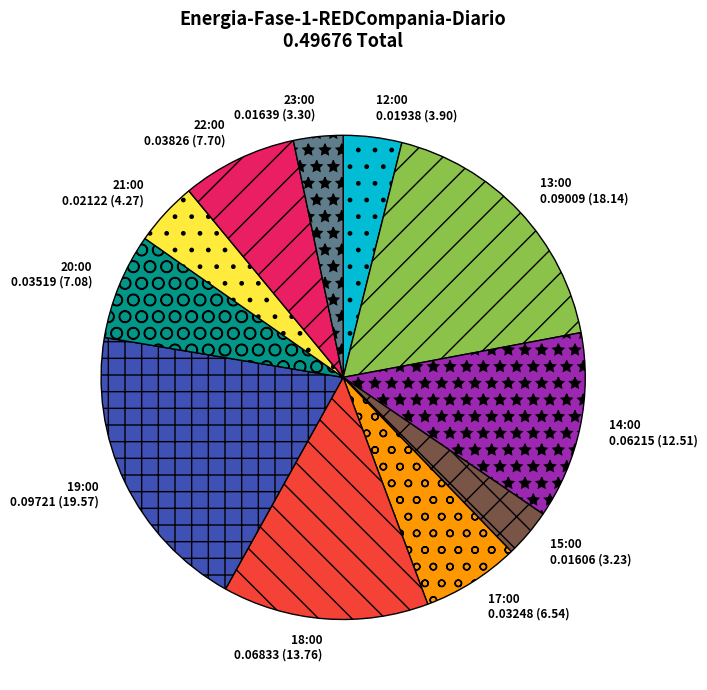

How many segments does this pie chart have?

11